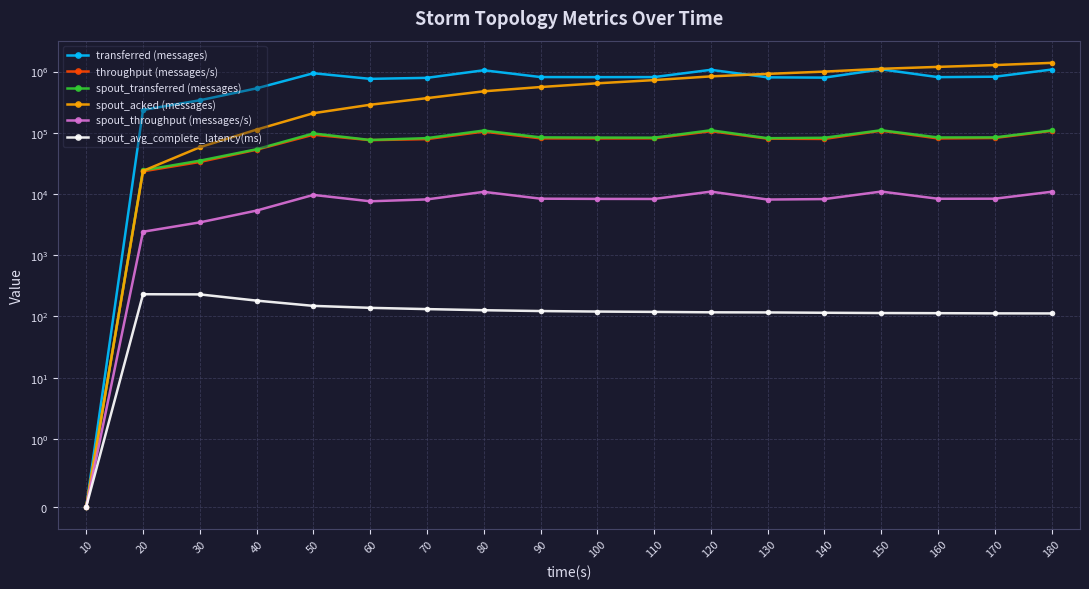

In throughput (messages/s), how many points are higher than both neighbors (excluding endpoints)?

4